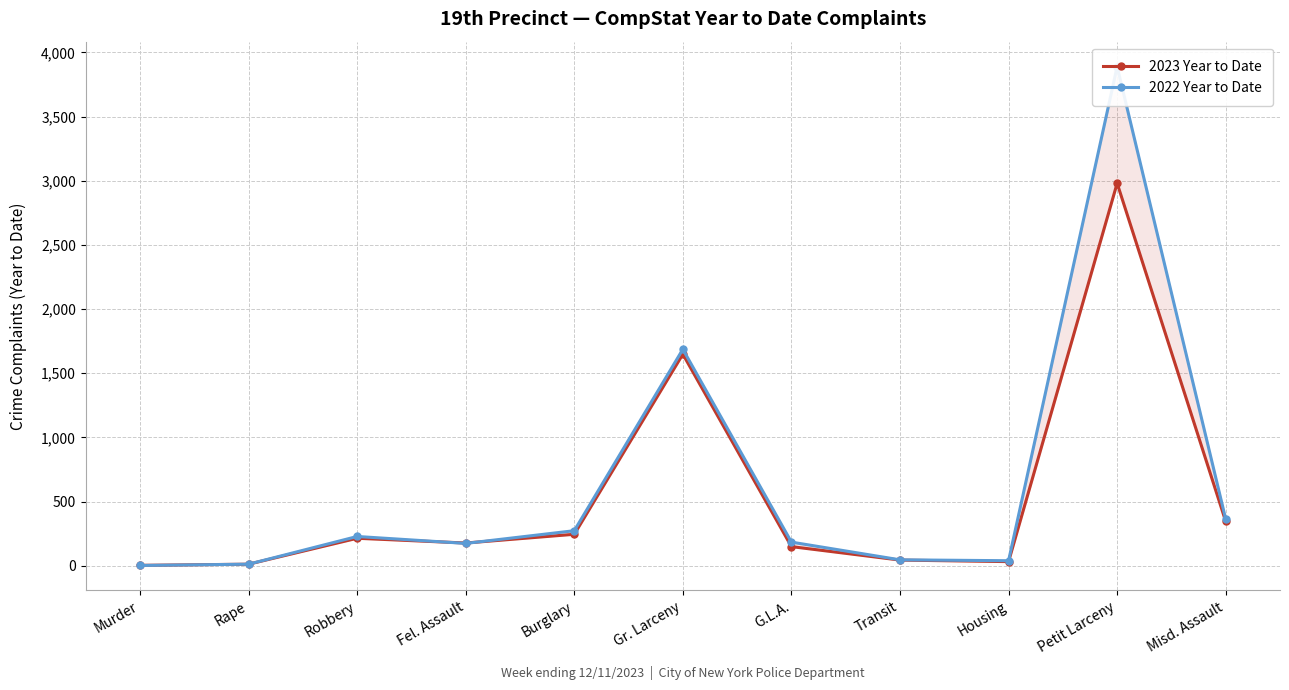

Where does the 2022 Year to Date series first go above 184?

Robbery